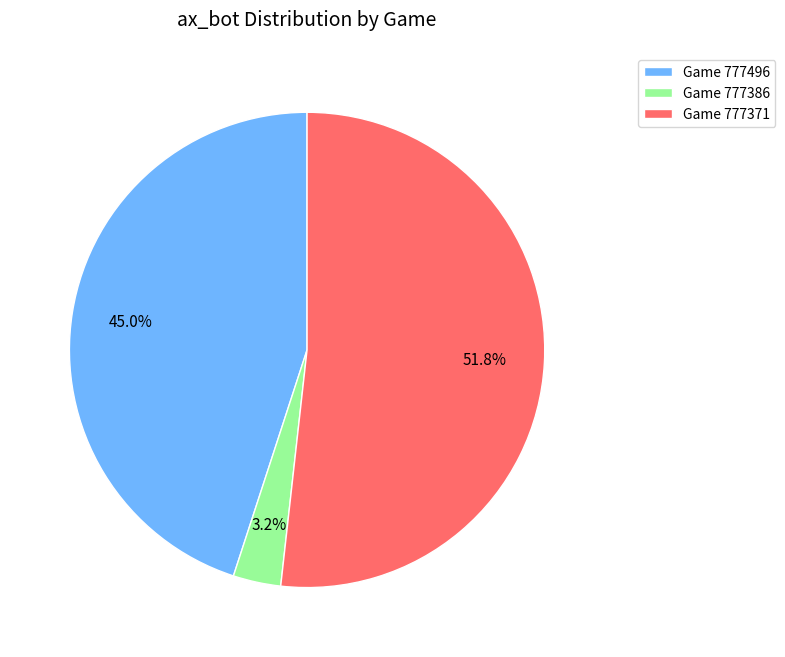

Which slice is the largest?

Game 777371